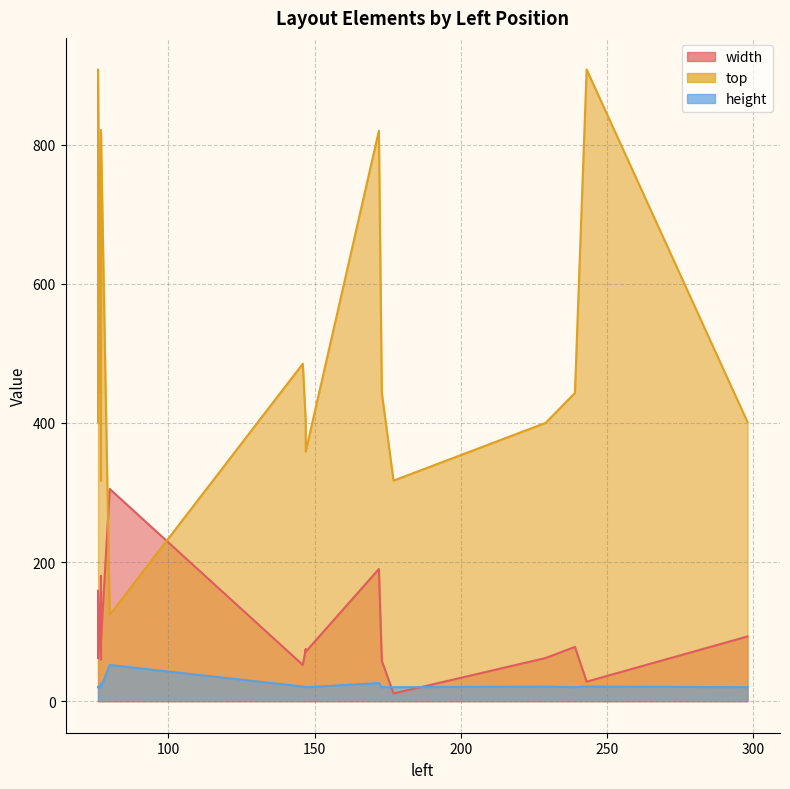

What is the label of the 19th point from the right?

77